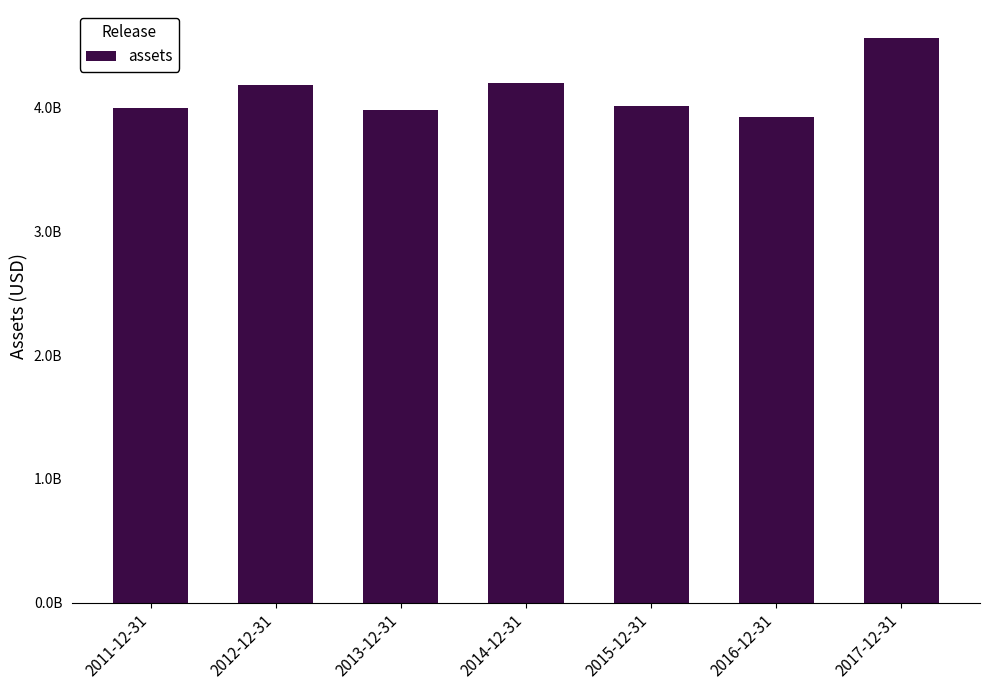

What is the average value?

4118843857